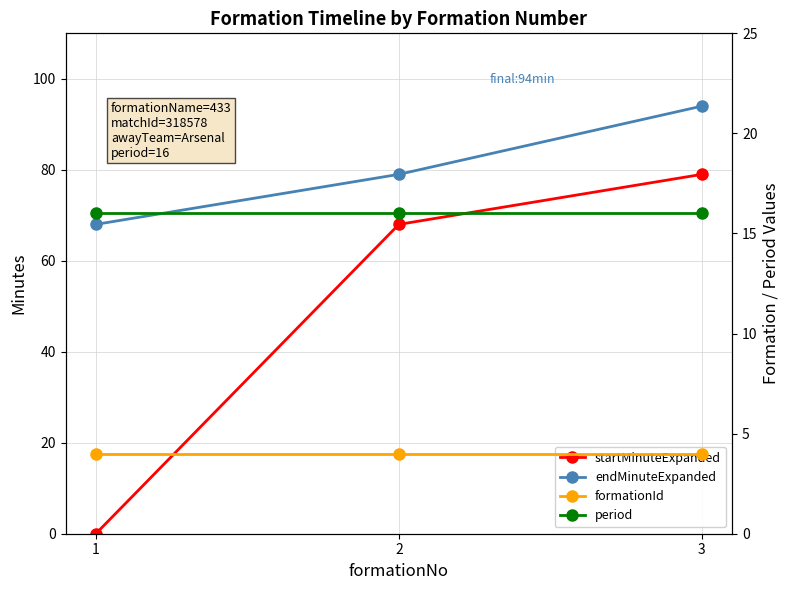

What is the total value across all series at 1?

88